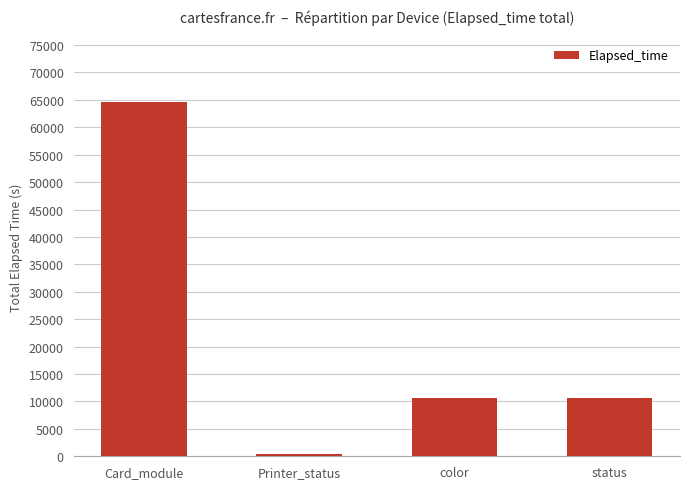

What is the smallest value displayed?

420